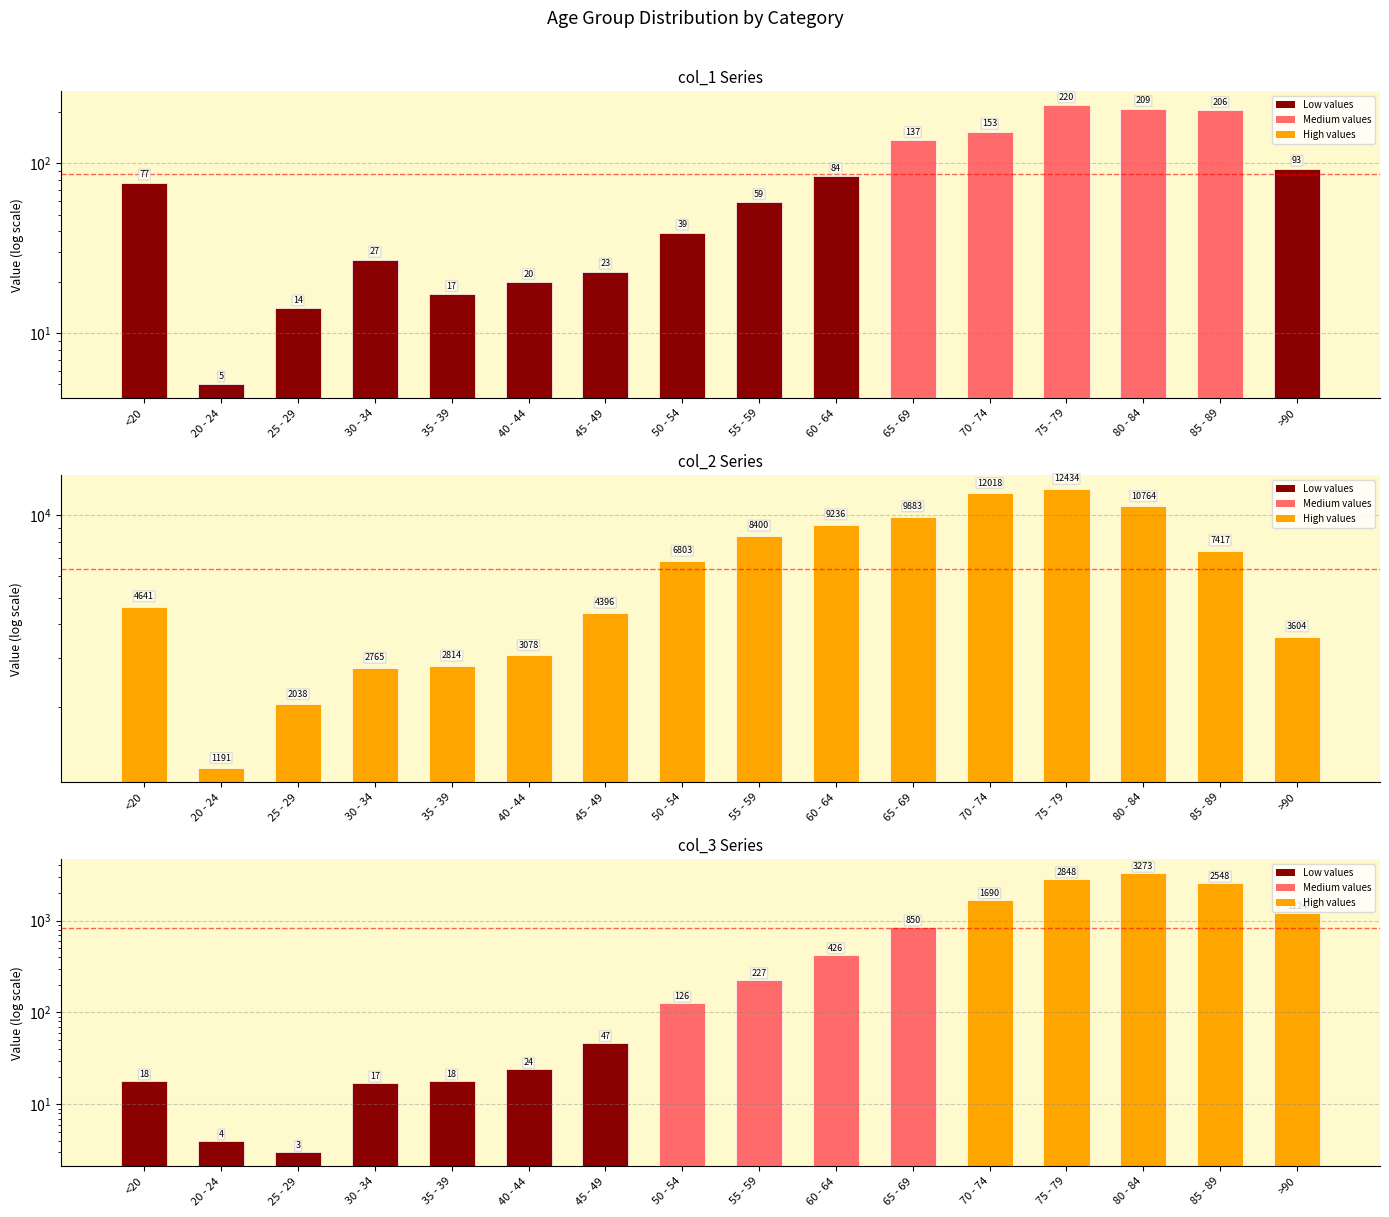

Are the bars grouped side by side (vs. stacked)?

Yes